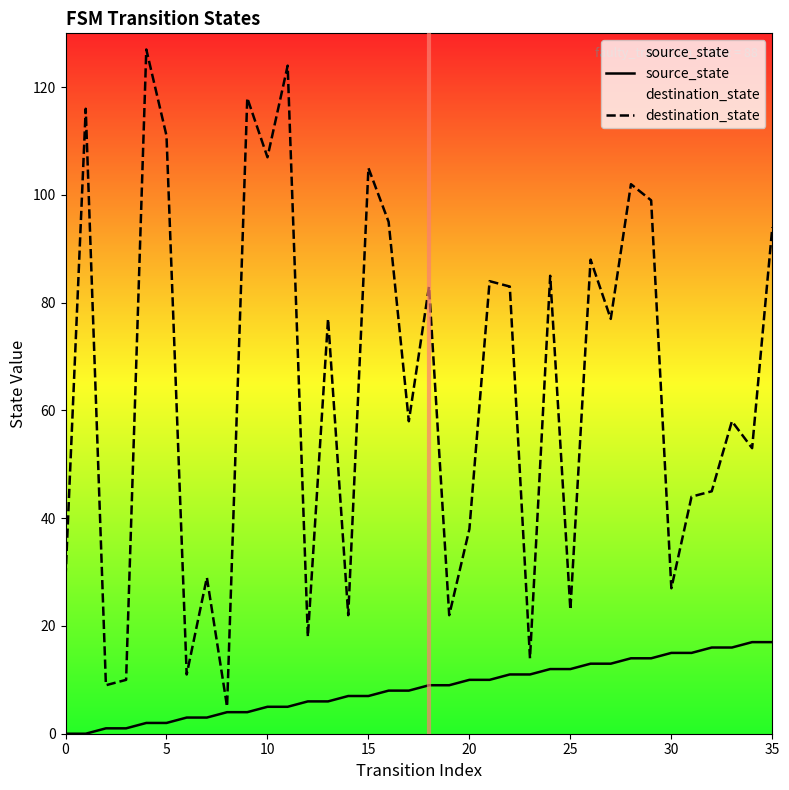

Which series has the largest total across all categories?

destination_state